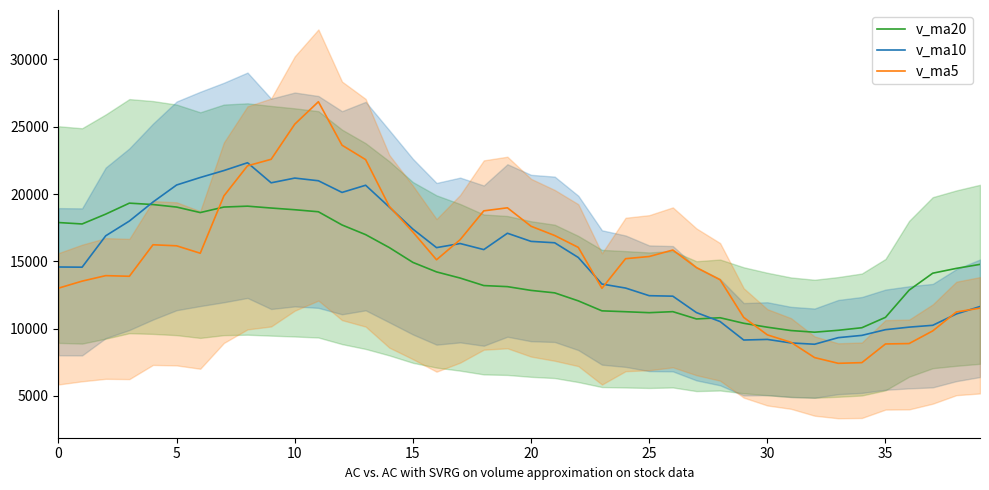

Which series has the largest range (max minus min)?

v_ma5